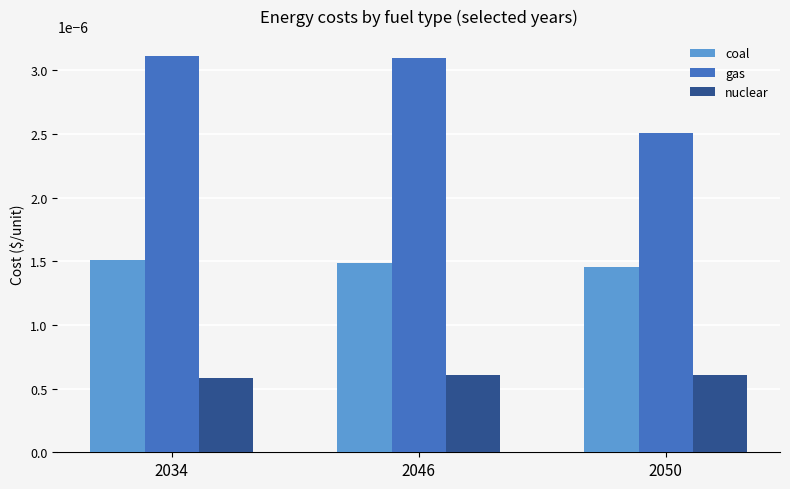

At which label is gas closest to 0?

2050